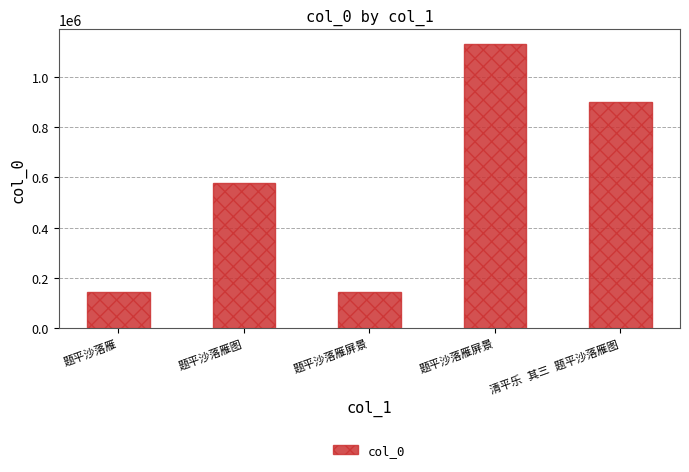

True or false: the data shows 1132515 at 题平沙落雁屏景.

True